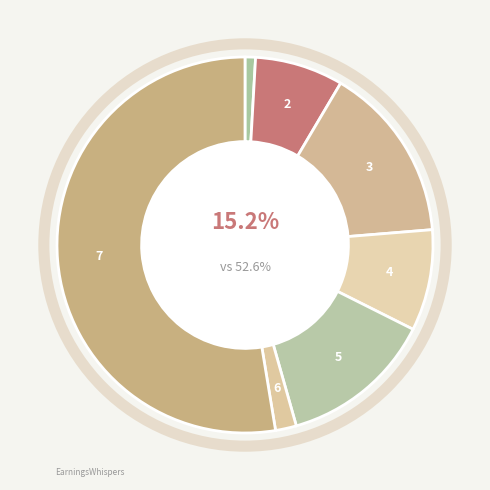

Do 10+ years and 5-10 years together represent more than half of the pie?

No